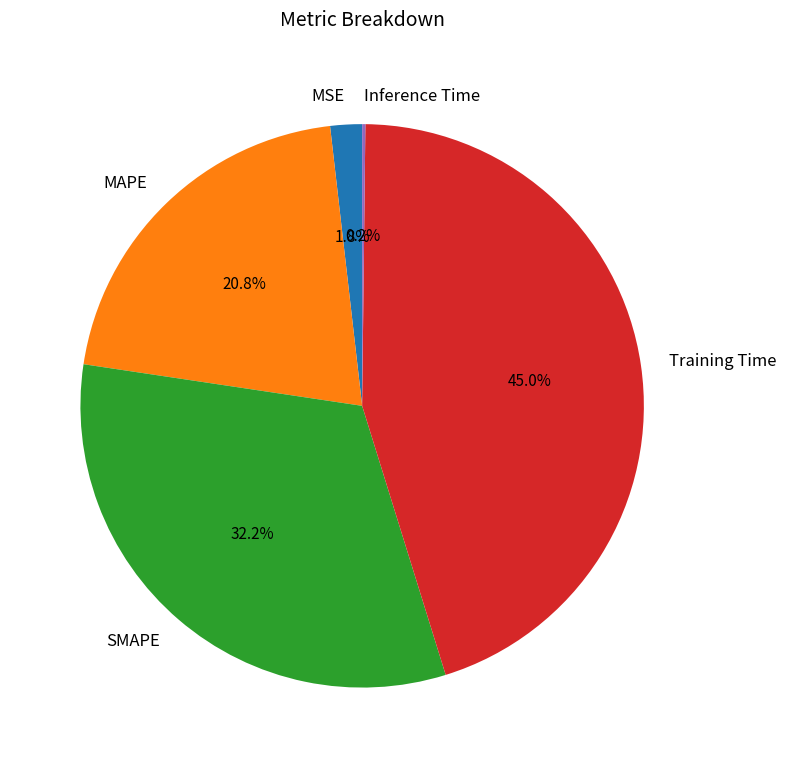

Is there any slice that represents more than half of the pie?

No